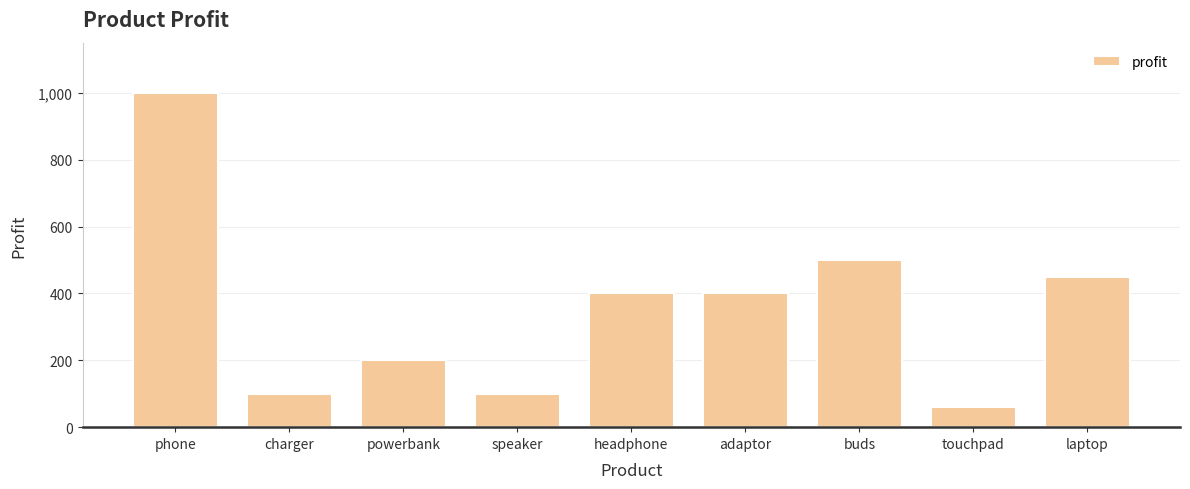

Count the number of categories in the chart.

9